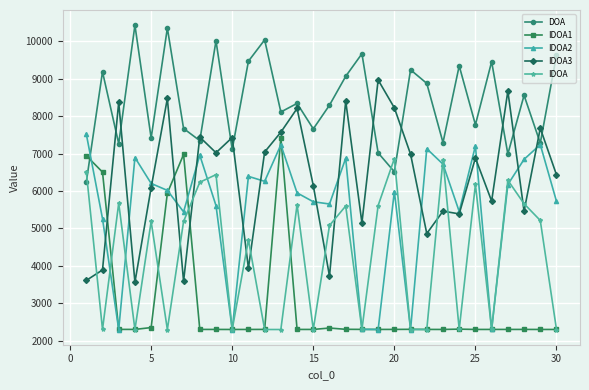

What is the difference between the maximum and second lowest values in the IDOA3 series?

5380.8